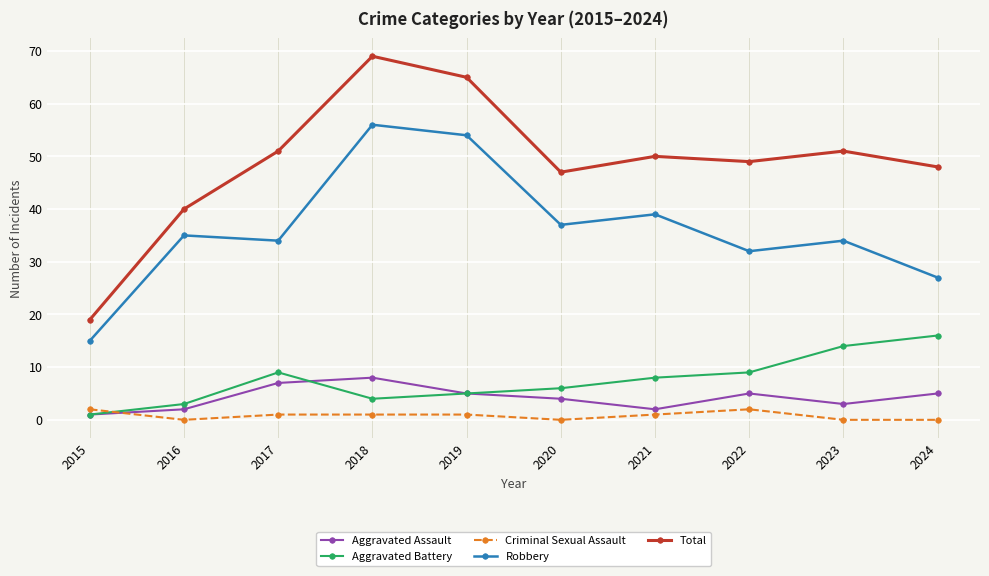

True or false: Total and Aggravated Assault intersect in this chart.

False